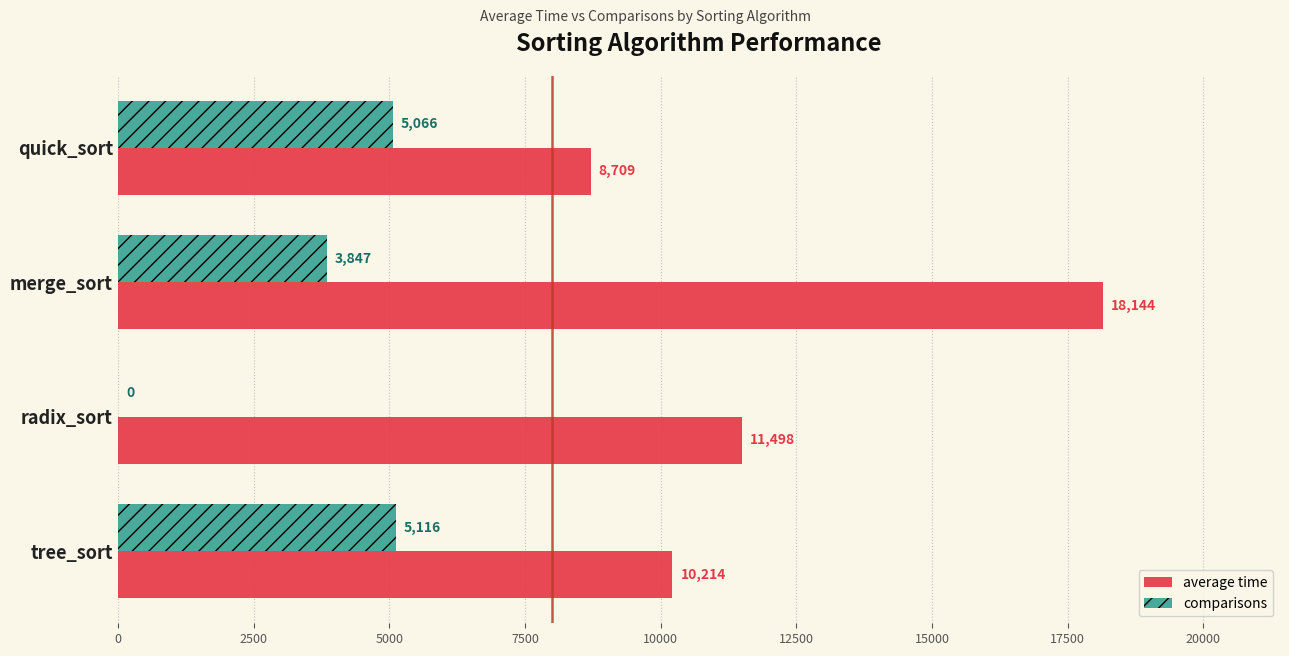

Which category has the highest value across all series?

merge_sort